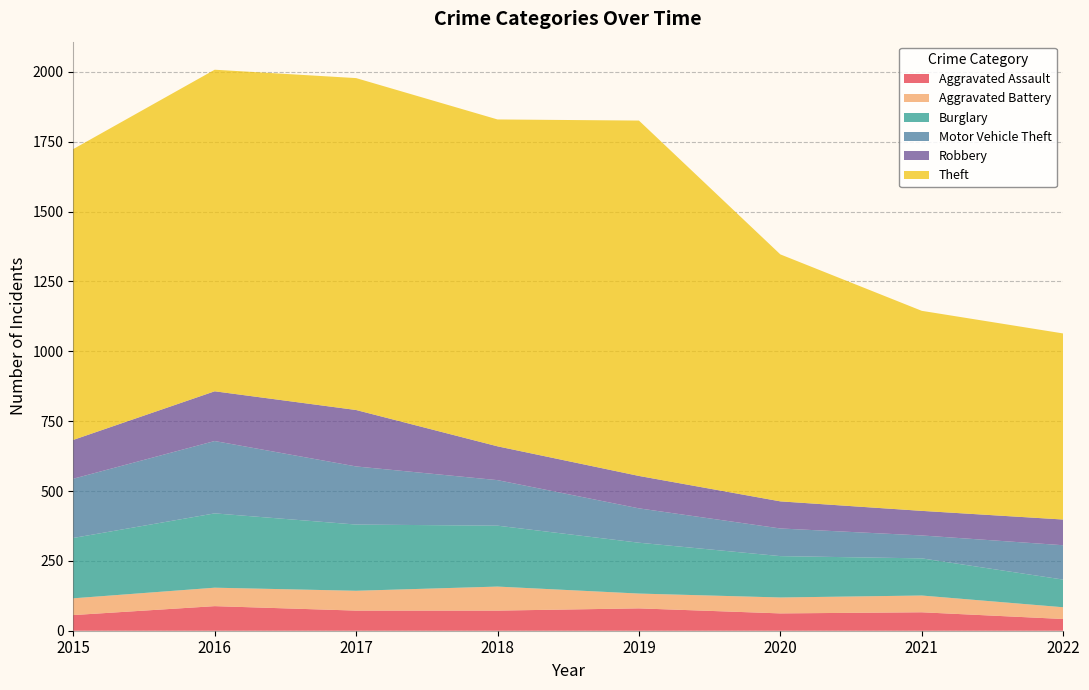

Reading left to right, transcribe all the data shown in this chart.

Aggravated Assault: 2015=56	2016=88	2017=72	2018=72	2019=80	2020=62	2021=66	2022=42
Aggravated Battery: 2015=60	2016=66	2017=71	2018=86	2019=53	2020=57	2021=60	2022=42
Burglary: 2015=216	2016=266	2017=237	2018=218	2019=182	2020=148	2021=133	2022=99
Motor Vehicle Theft: 2015=212	2016=259	2017=208	2018=163	2019=123	2020=99	2021=82	2022=123
Robbery: 2015=139	2016=178	2017=202	2018=121	2019=116	2020=97	2021=88	2022=92
Theft: 2015=1041	2016=1151	2017=1188	2018=1170	2019=1272	2020=884	2021=716	2022=666